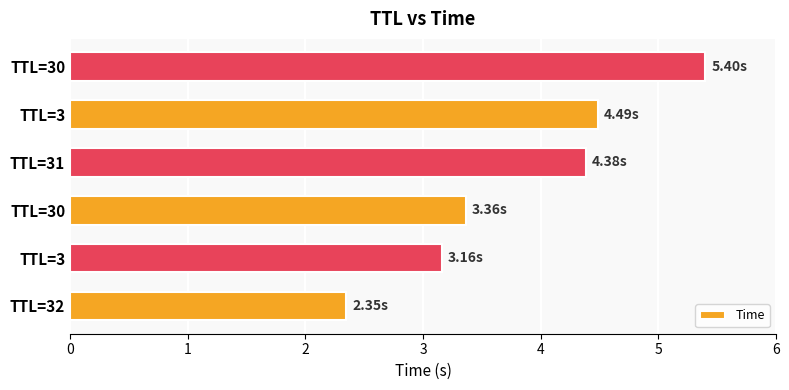

How many data points does each series have?

6